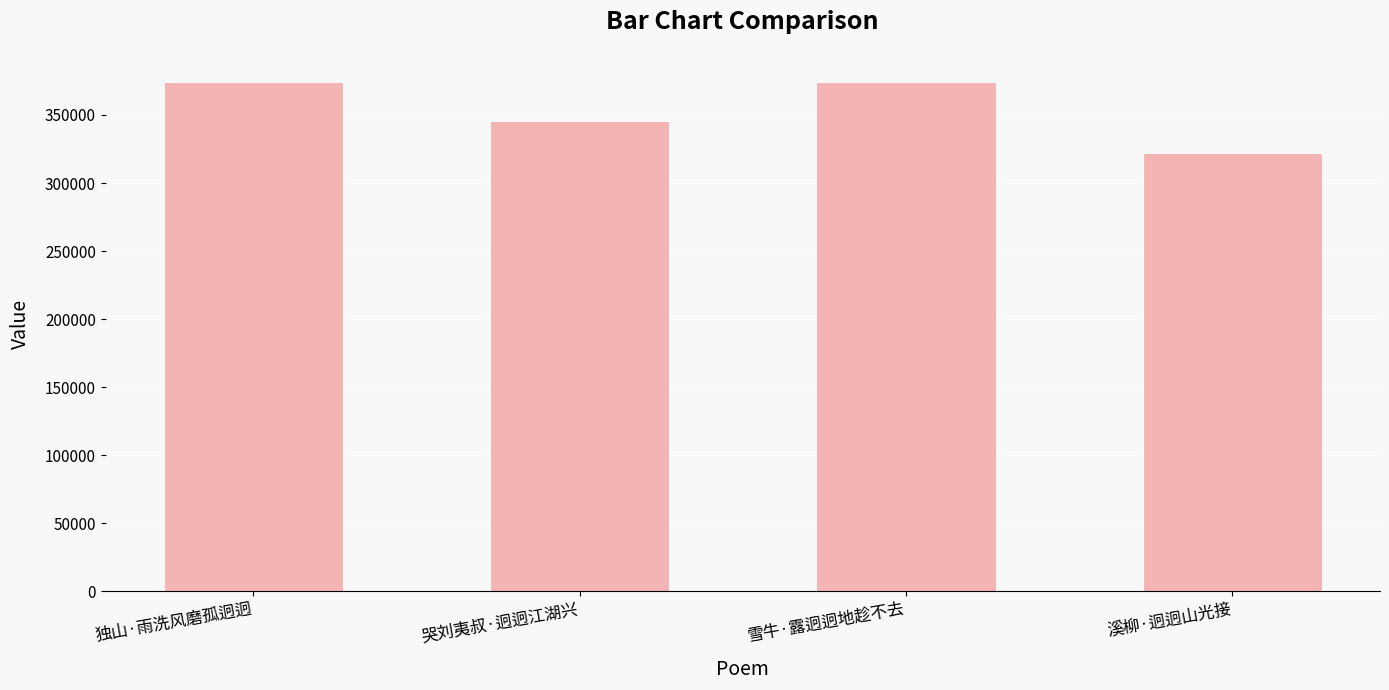

Where is the data nearest to the value 348185?

哭刘夷叔·迥迥江湖兴